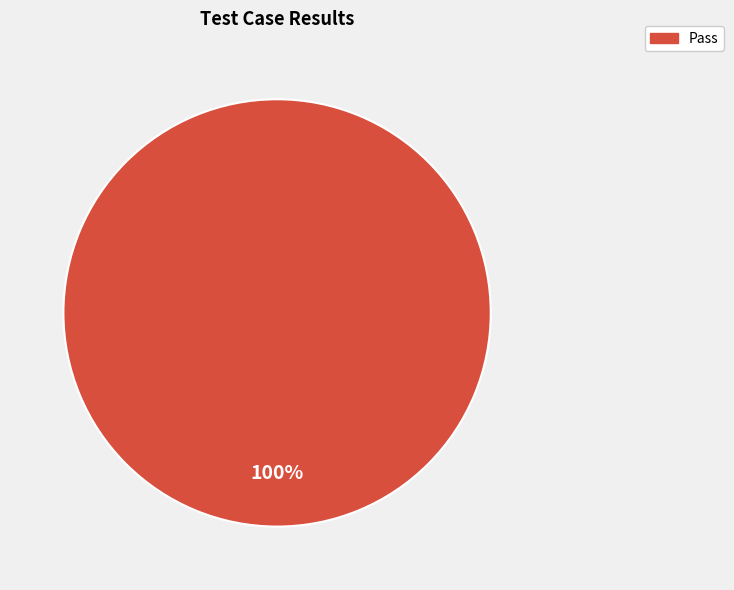

The Pass slice represents 100% of the pie. True or false?

True